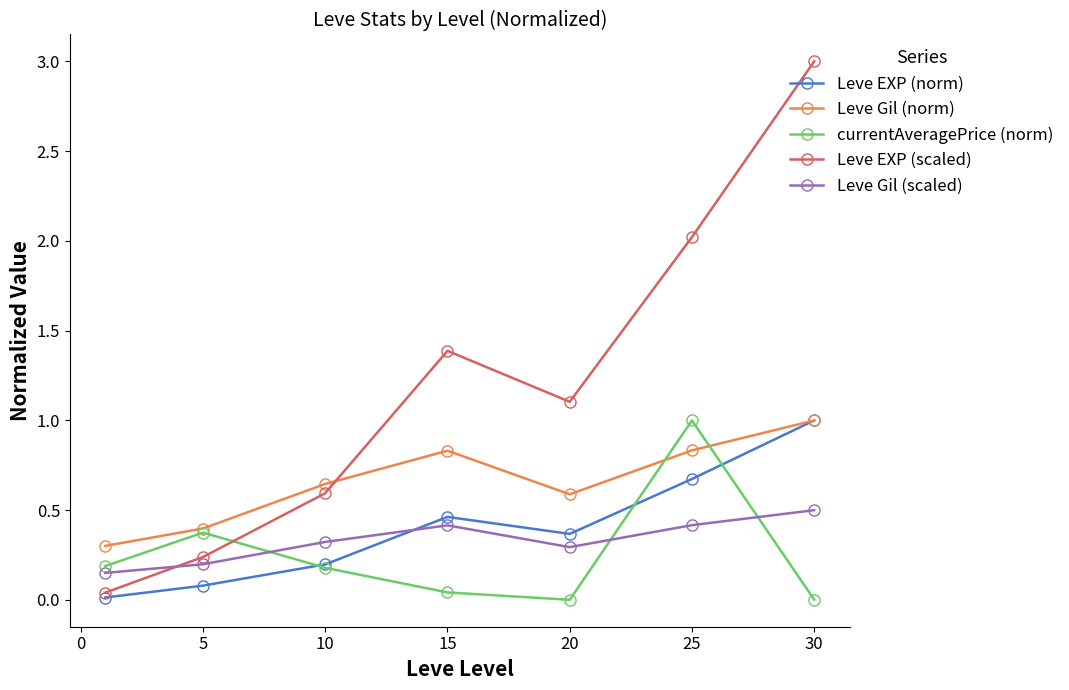

Which series has the largest range (max minus min)?

Leve EXP (scaled)